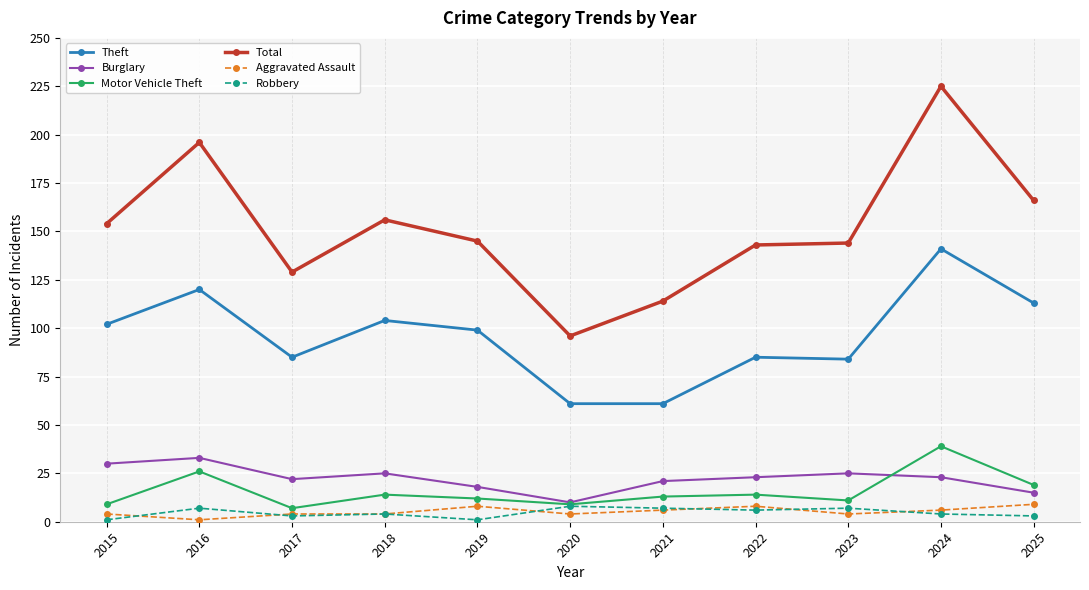

At which category does Total reach its first local valley?

2017